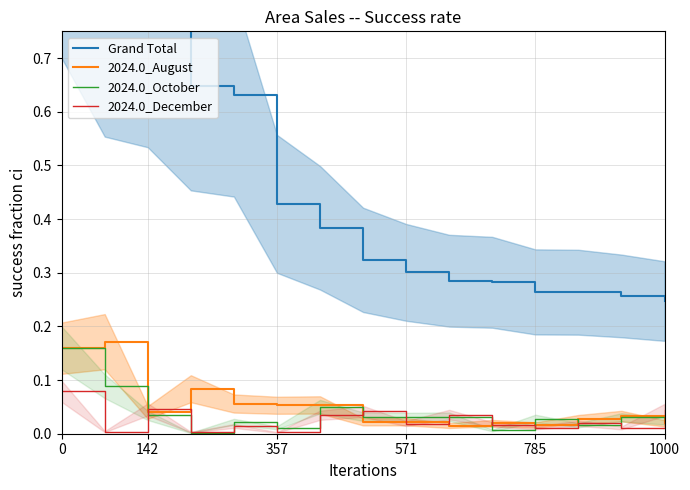

The value of 2024.0_December at 357 is 0.0. True or false?

True